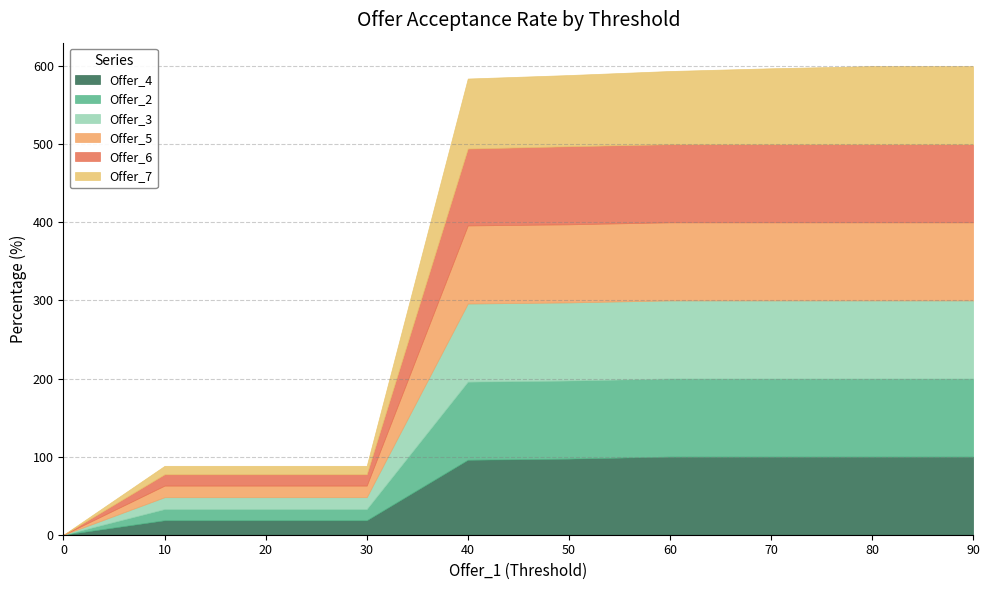

List the series in order of their peak value, highest first.

Offer_4, Offer_2, Offer_3, Offer_5, Offer_6, Offer_7